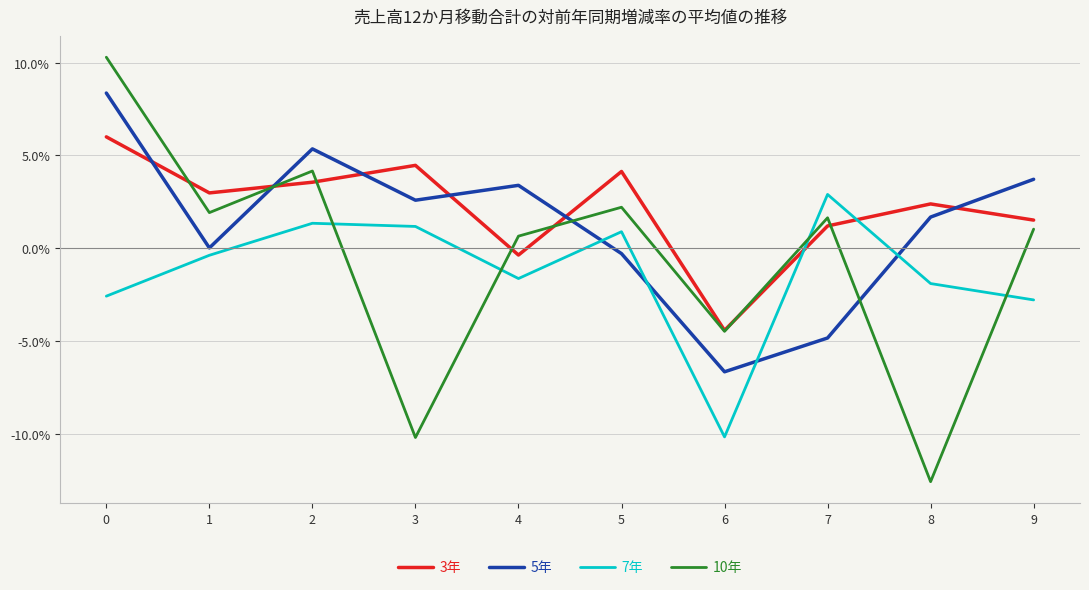

Is this an area chart (filled region under the line)?

No